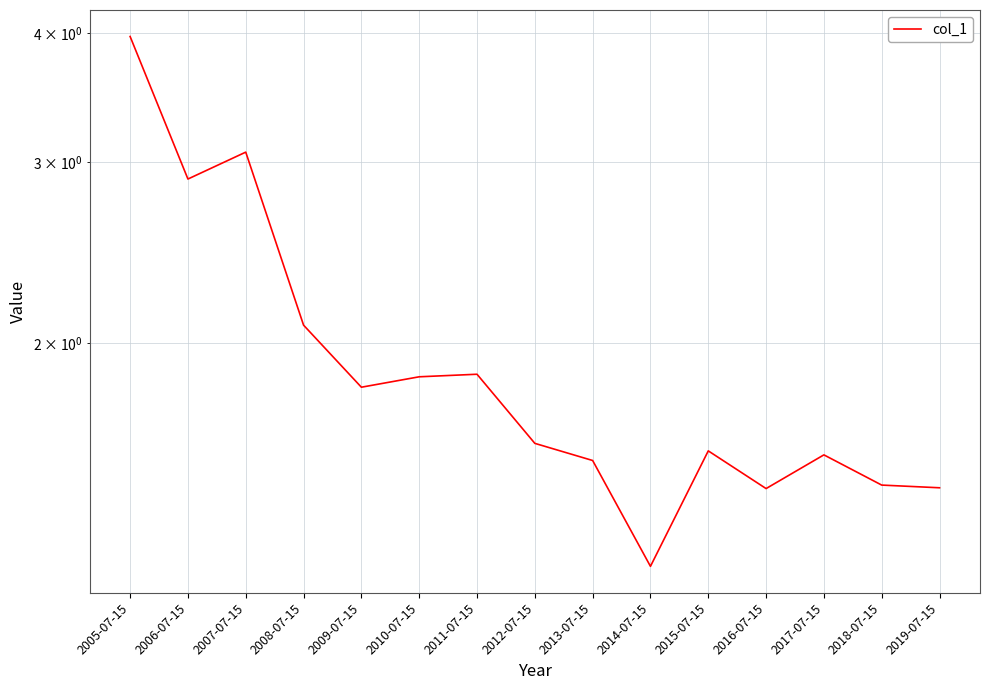

The value at 2013-07-15 is 2.6. True or false?

False